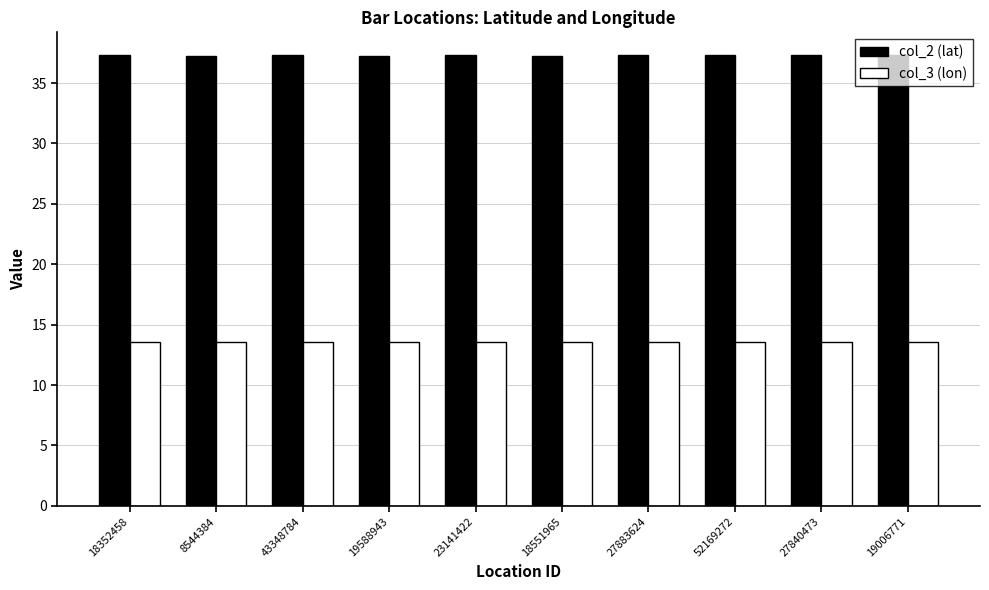

Rank the series at 8544384 from highest to lowest value.

col_2 (lat), col_3 (lon)